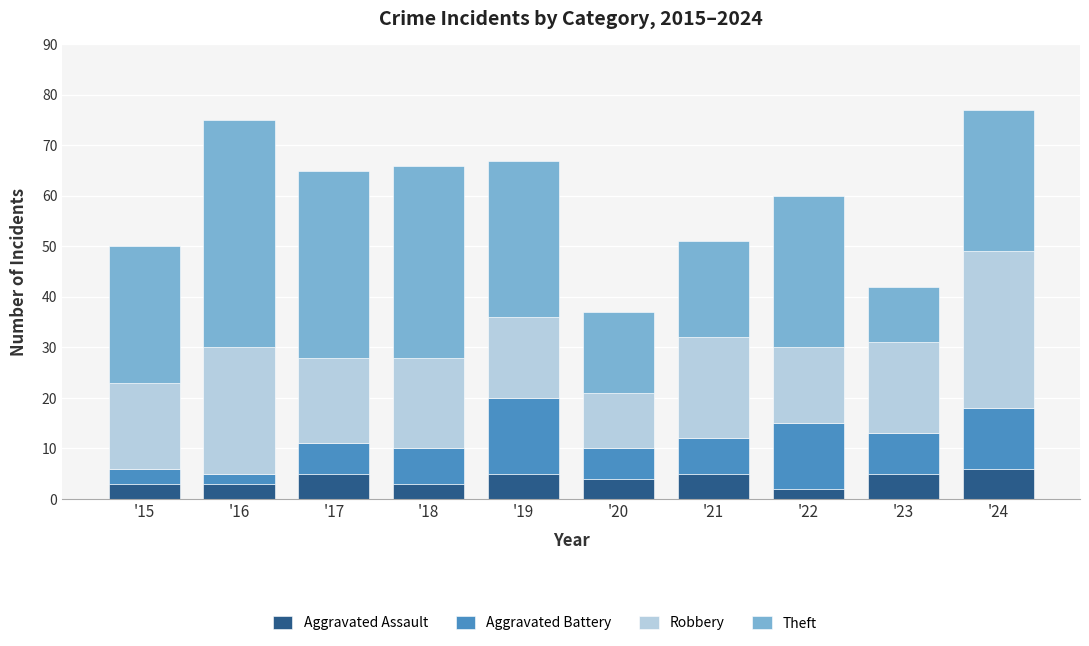

What is the value of the Aggravated Assault bar at the 4th from the left?

3